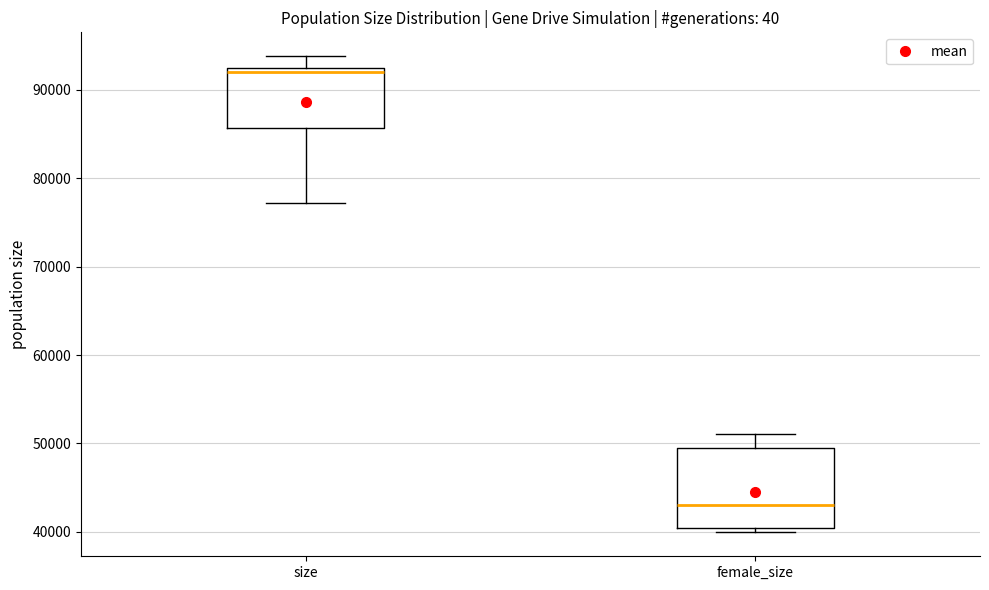

Comparing the boxes themselves (not the whiskers), which one is the tallest?

female_size